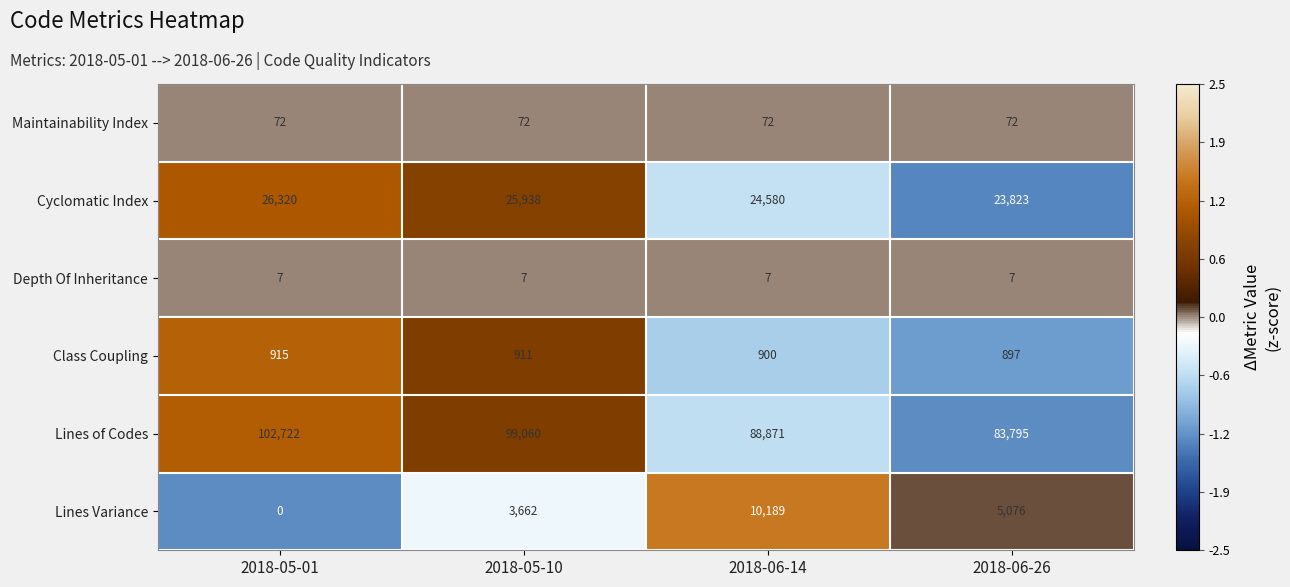

At how many categories does at least one series exceed 67783?

4